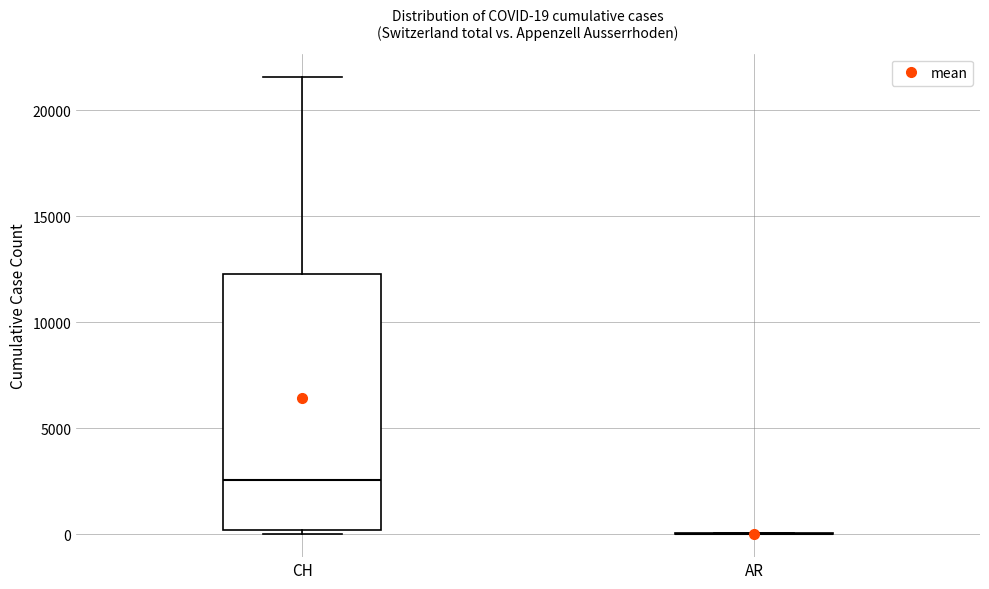

Which box is the tallest, from its lower edge to its upper edge?

CH